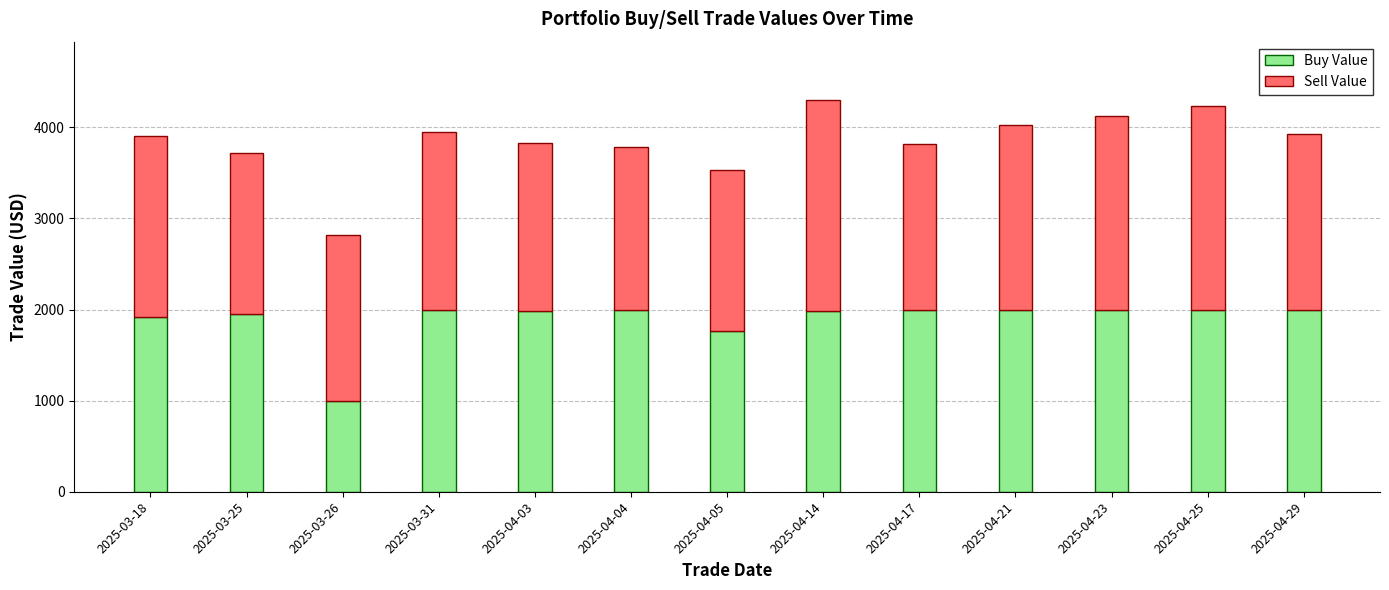

What is the total value across all series at 2025-04-14?

4296.5